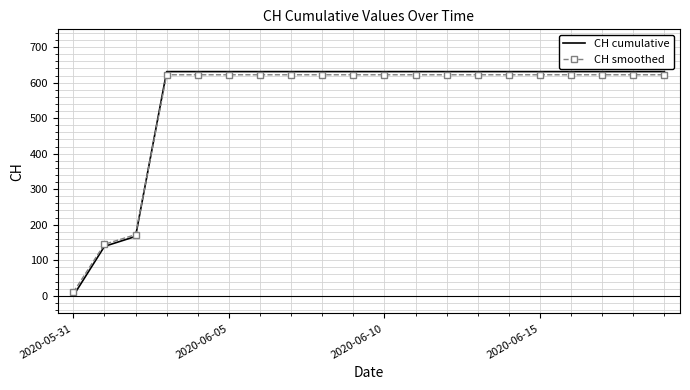

Rank the series by their maximum value, from lowest to highest.

CH smoothed, CH cumulative